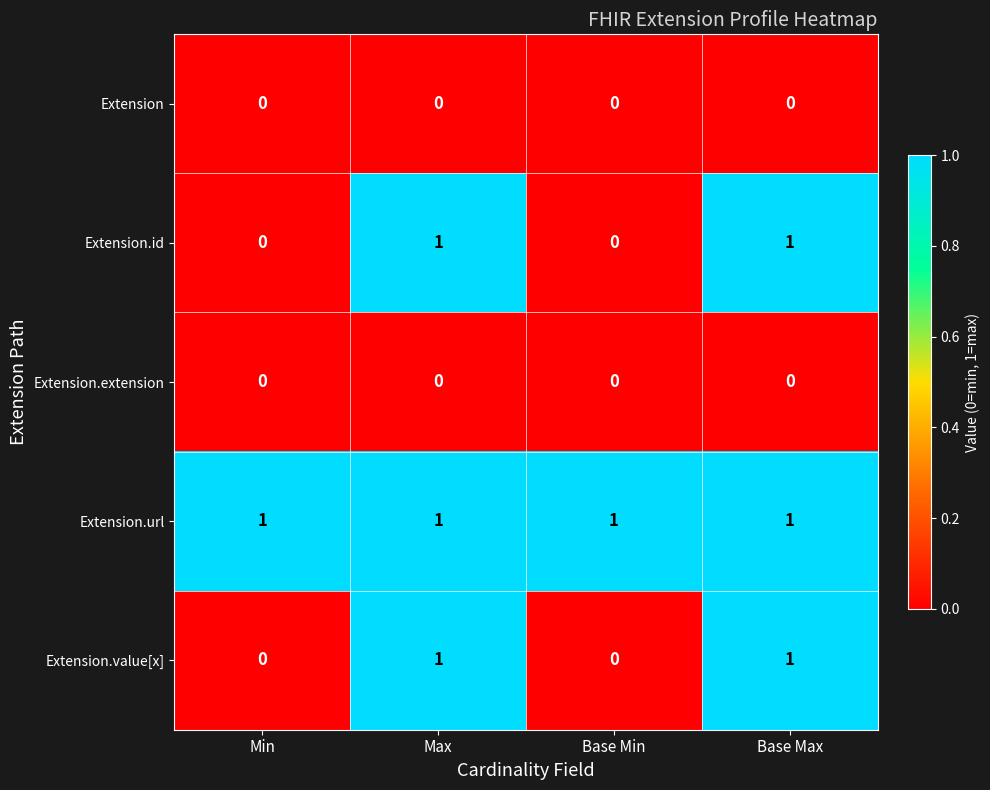

How many categories are shown in the chart?

4